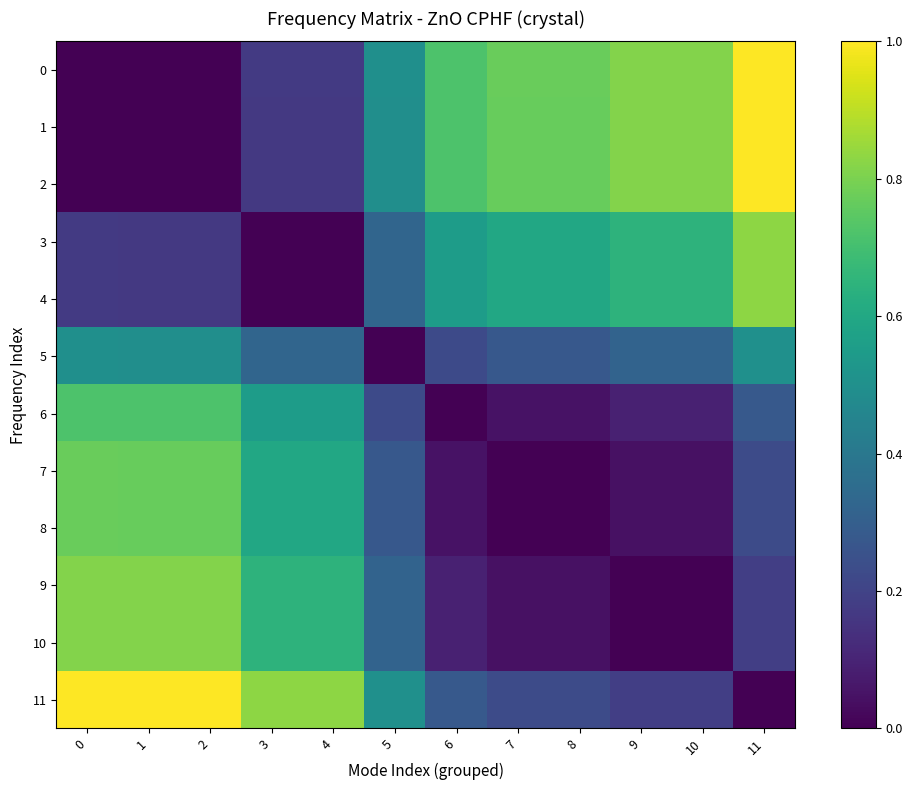

Which series changed the most between 1 and 10?

1